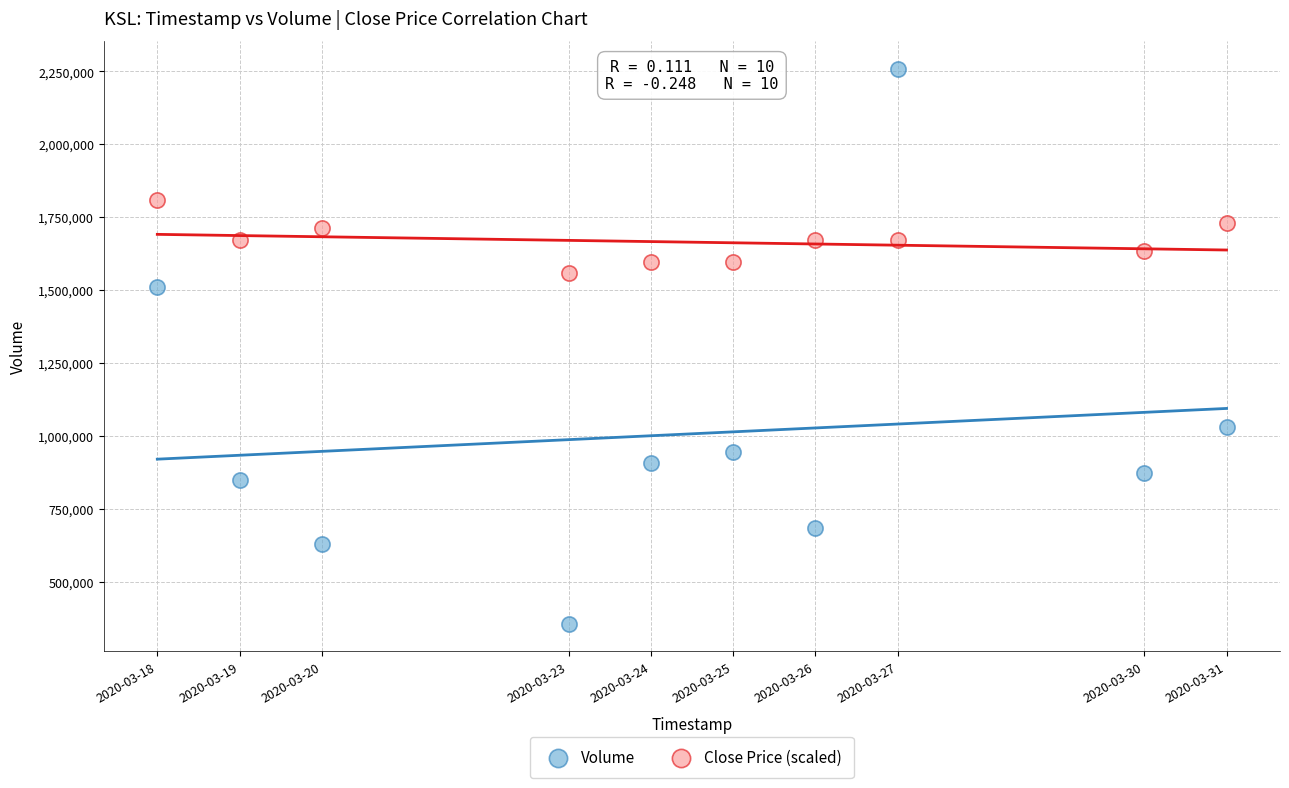

In the Volume series, what Y value is closest to 1308150?

1512100.0